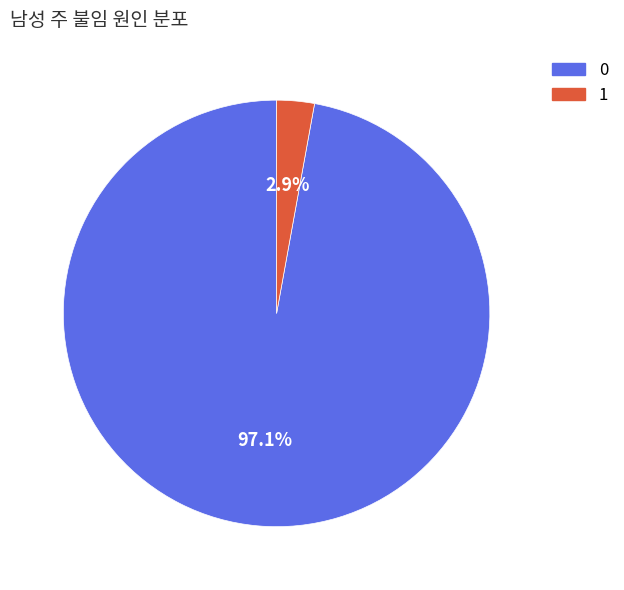

To the nearest percent, what is the difference between the largest and smallest slice percentages?

94%